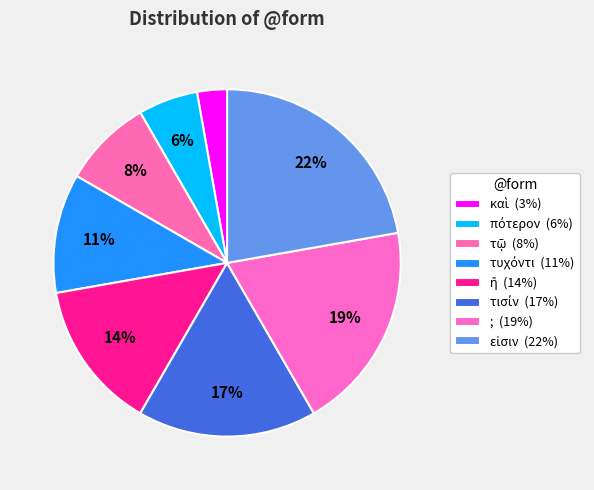

What is the largest slice in the pie chart?

εἰσιν